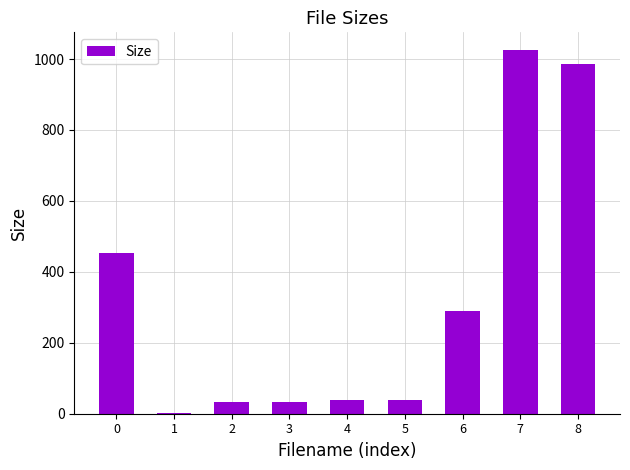

Are the bars horizontal?

No